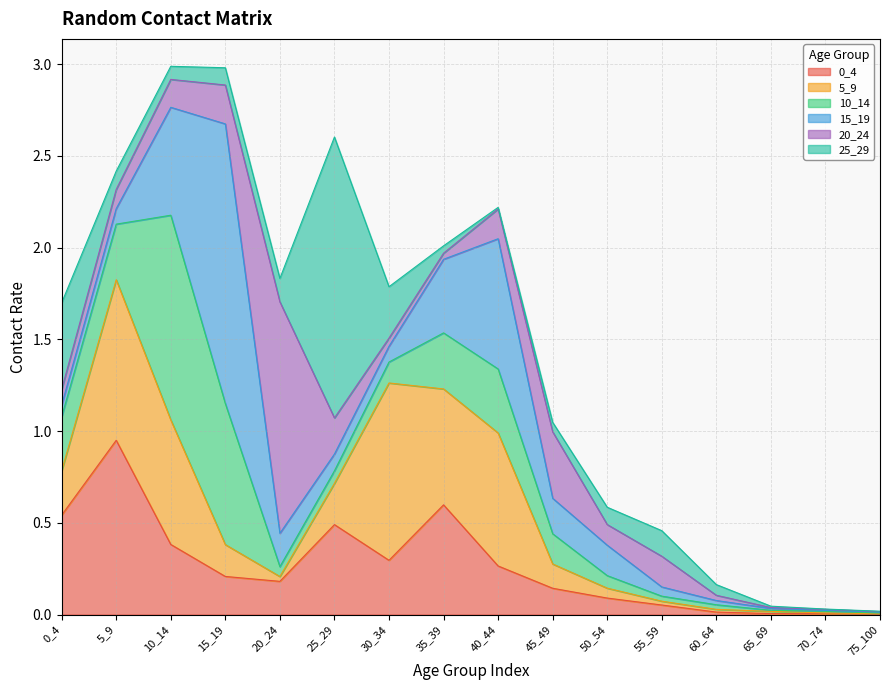

Between which two adjacent categories do 25_29 and 5_9 first intersect?

0_4 and 5_9